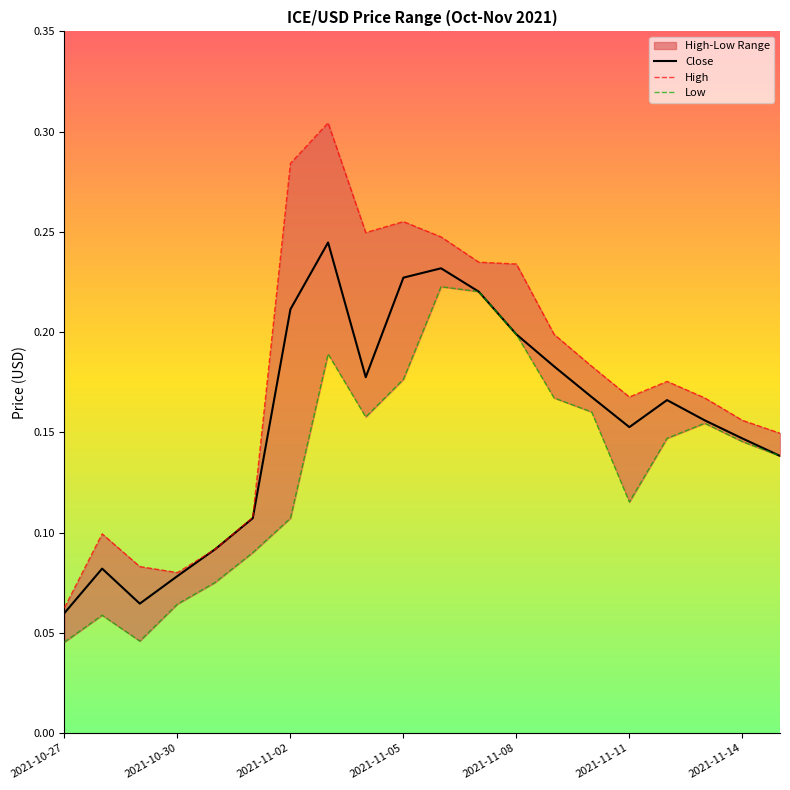

Does the chart display data point markers on the line(s)?

No